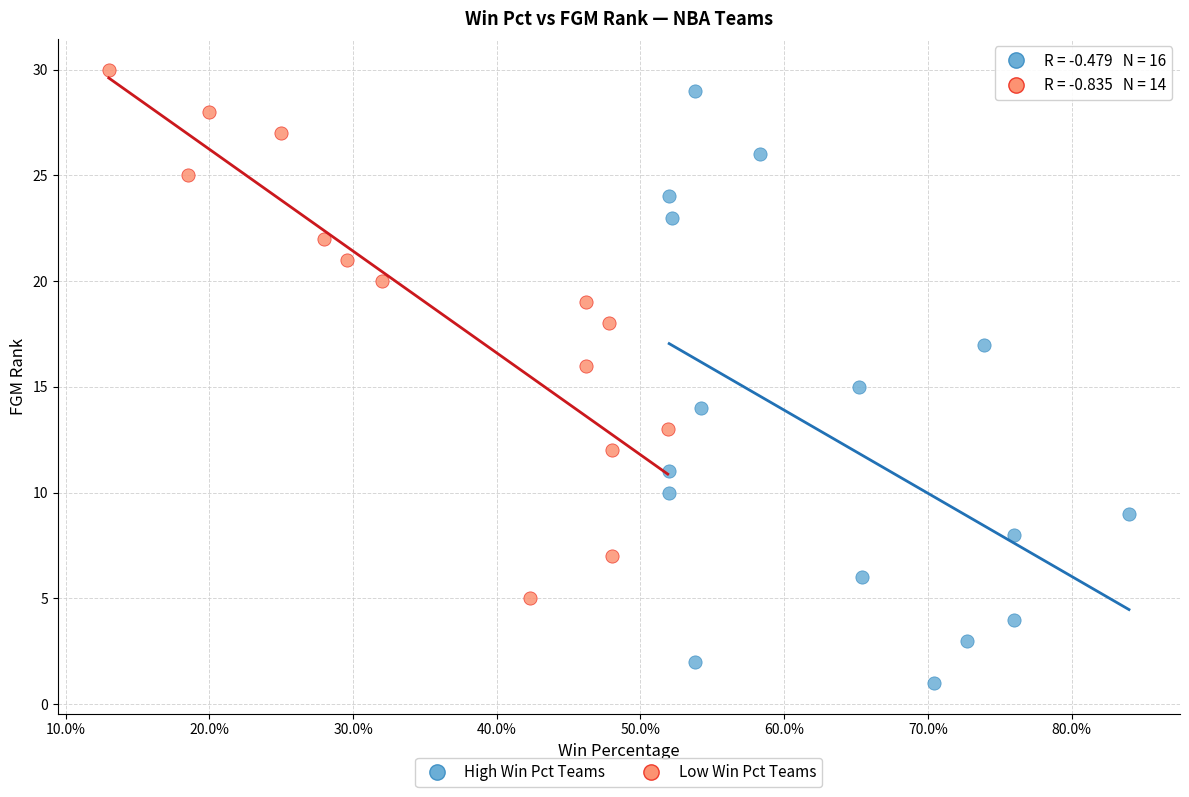

Which series reaches the minimum Y coordinate?

High Win Pct Teams